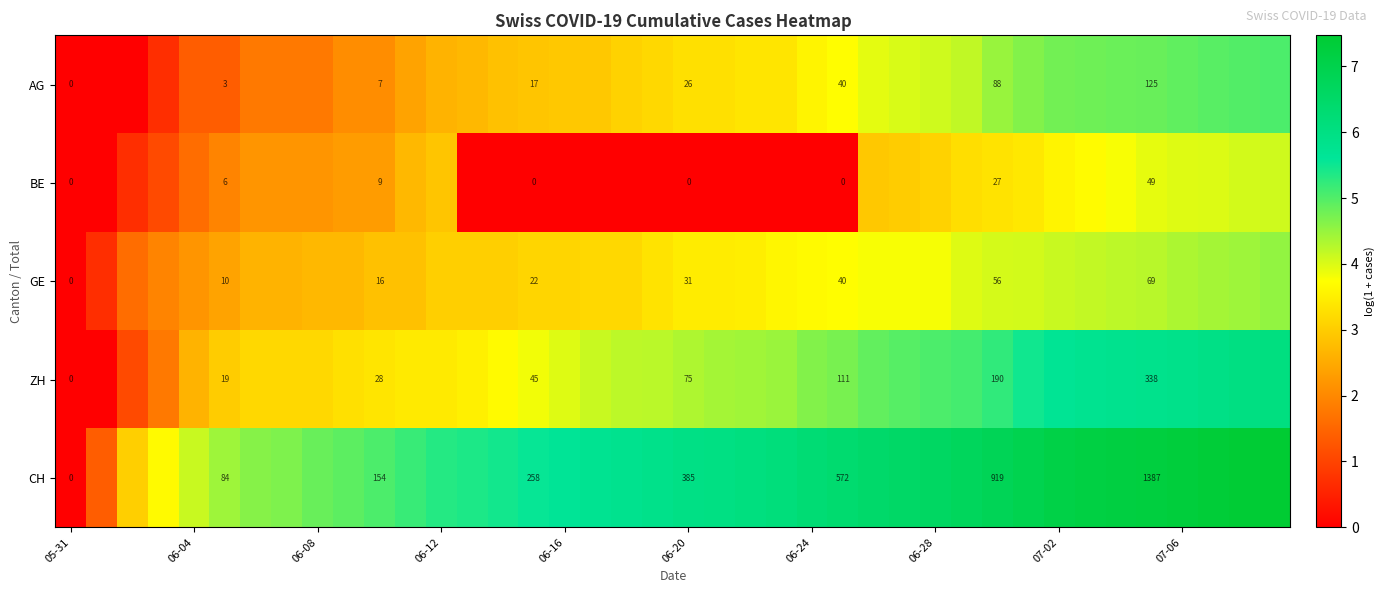

Between 38 and 31, which is larger?

38